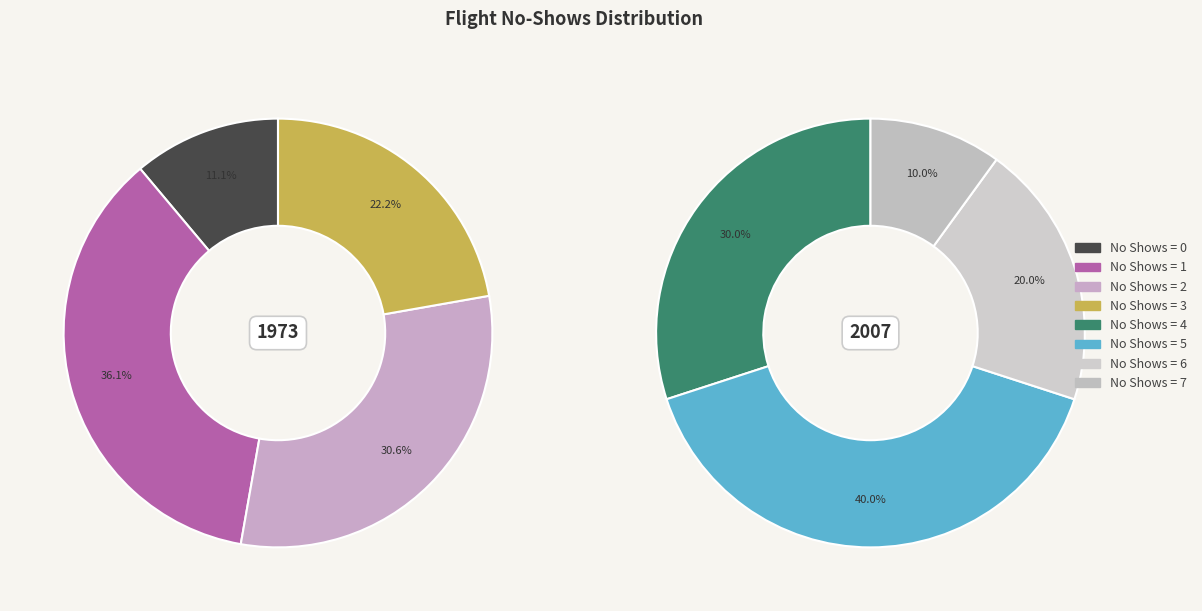

How many segments does this pie chart have?

8